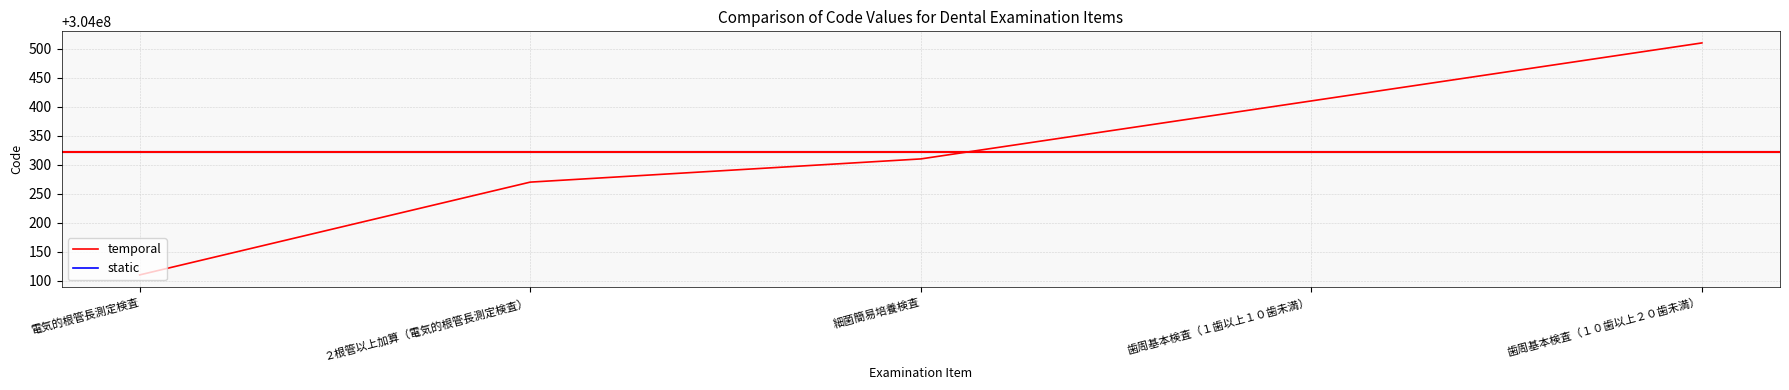

At 歯周基本検査（１歯以上１０歯未満）, list the series in order from smallest to largest.

static, temporal